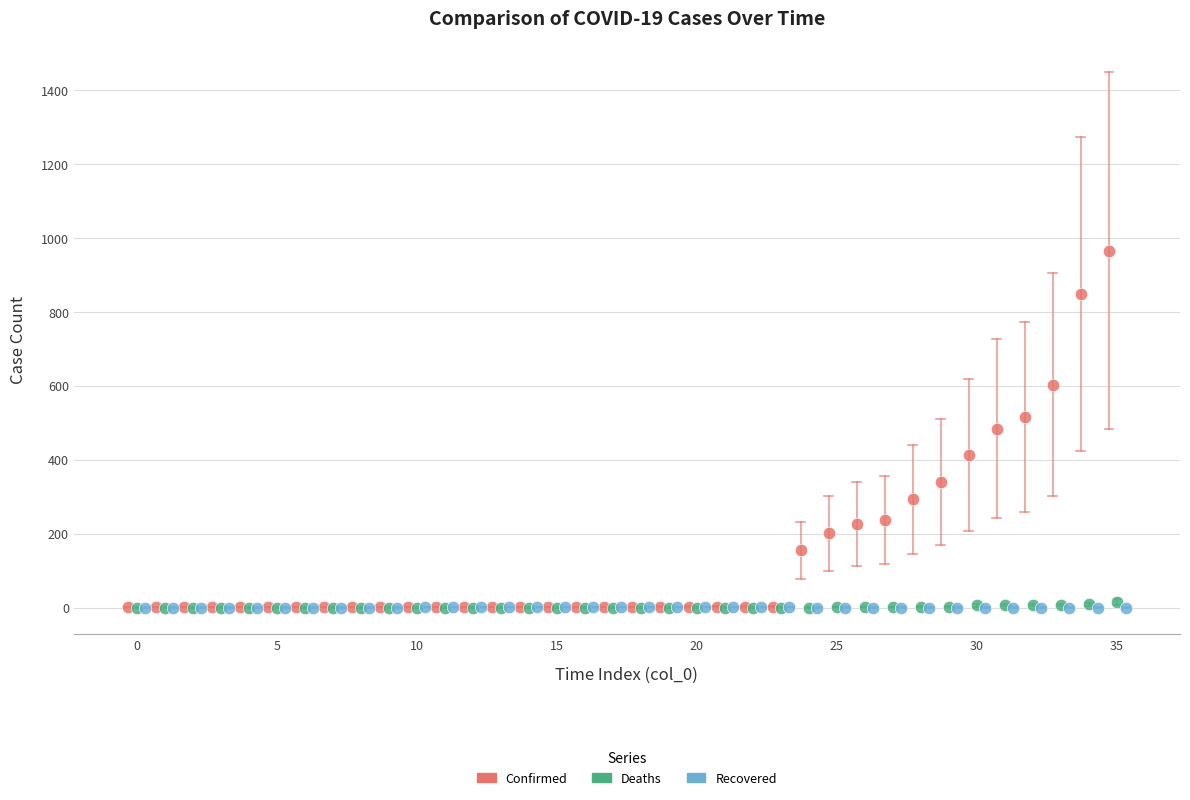

Which series contains the highest Y value?

Confirmed